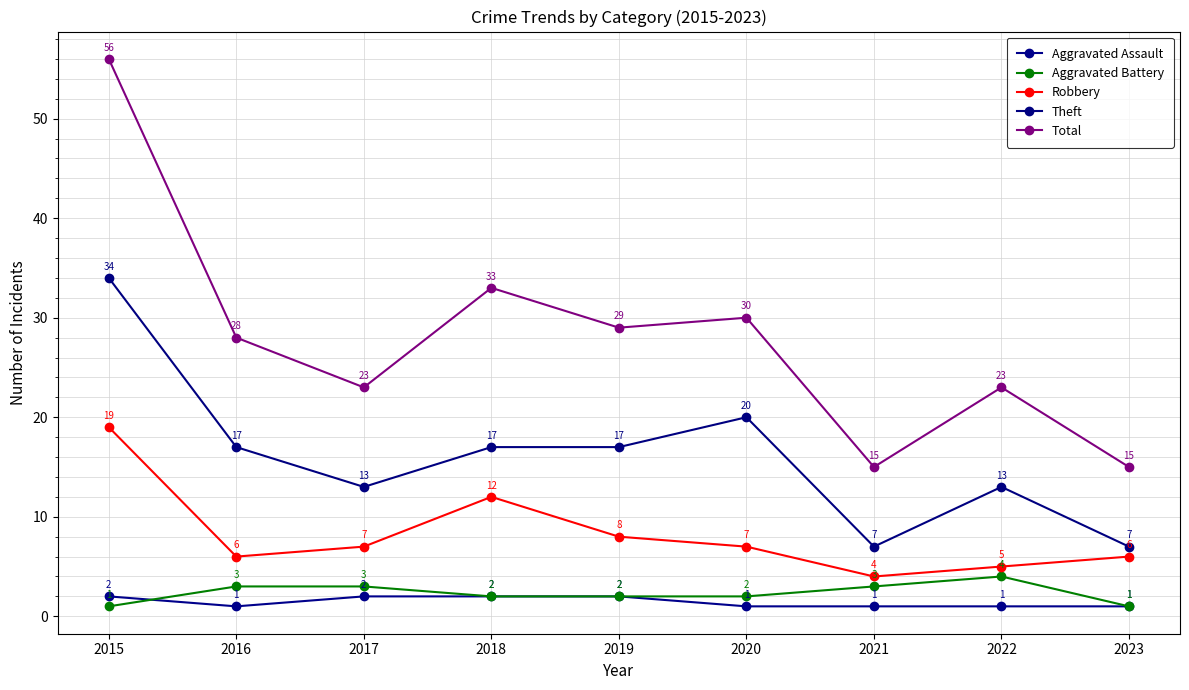

Reading left to right, extract all data points from this chart.

Aggravated Assault: 2	1	2	2	2	1	1	1	1
Aggravated Battery: 1	3	3	2	2	2	3	4	1
Robbery: 19	6	7	12	8	7	4	5	6
Theft: 34	17	13	17	17	20	7	13	7
Total: 56	28	23	33	29	30	15	23	15